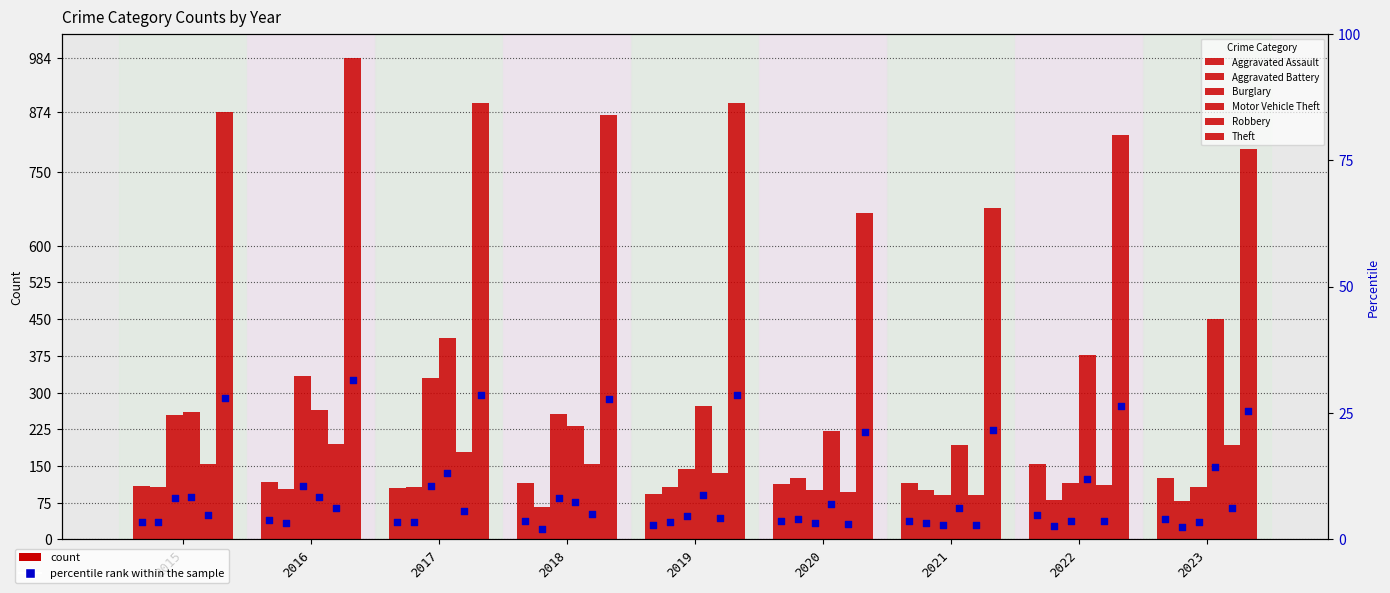

At how many categories does at least one series exceed 537?

9